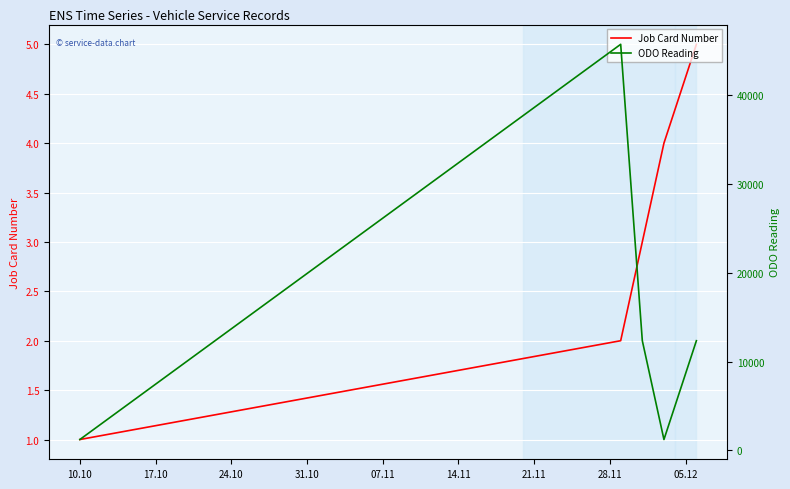

How many lines are shown in the chart?

2